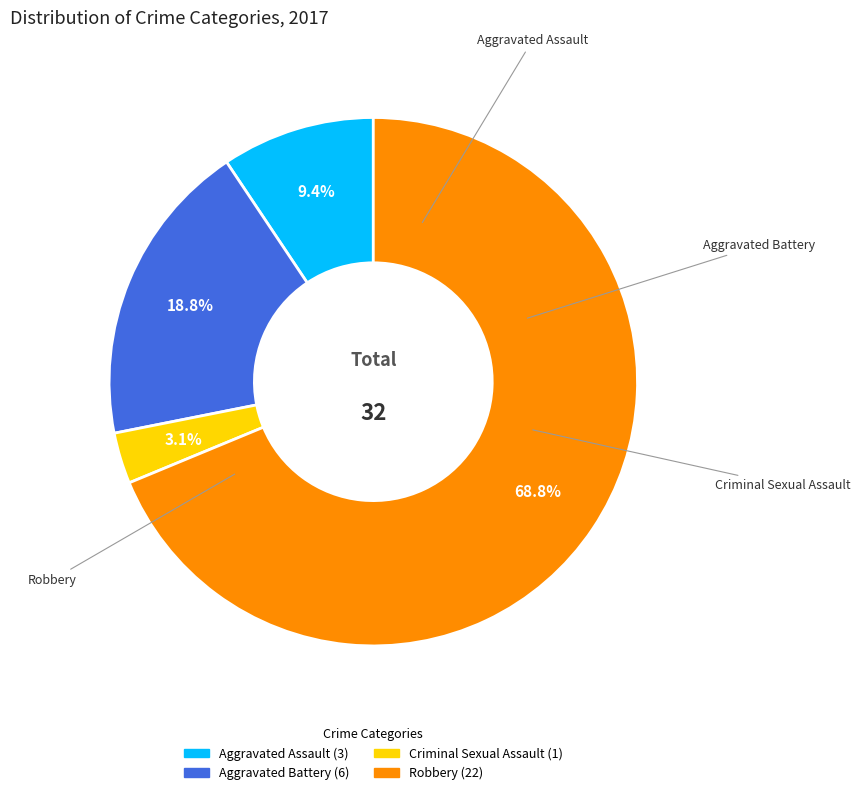

To the nearest percent, what percentage of the pie is Aggravated Assault?

9%